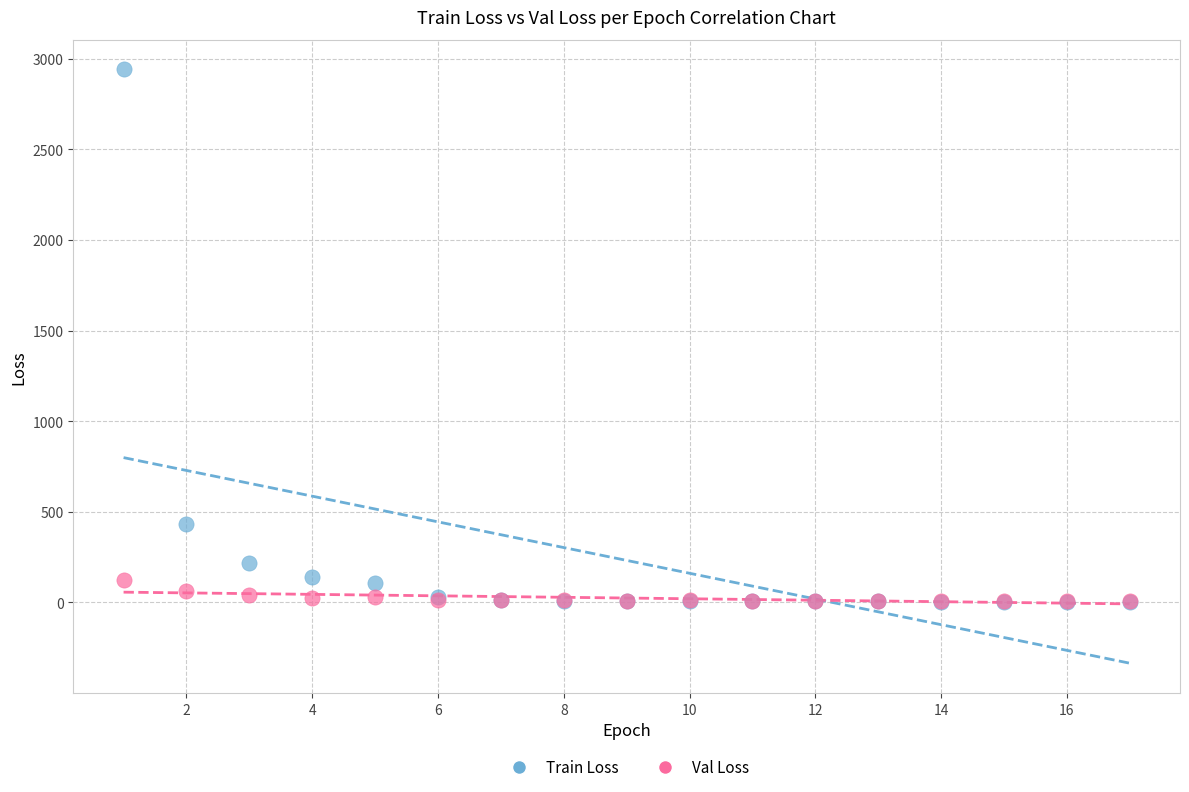

What are all the series names shown in the legend?

Train Loss, Val Loss